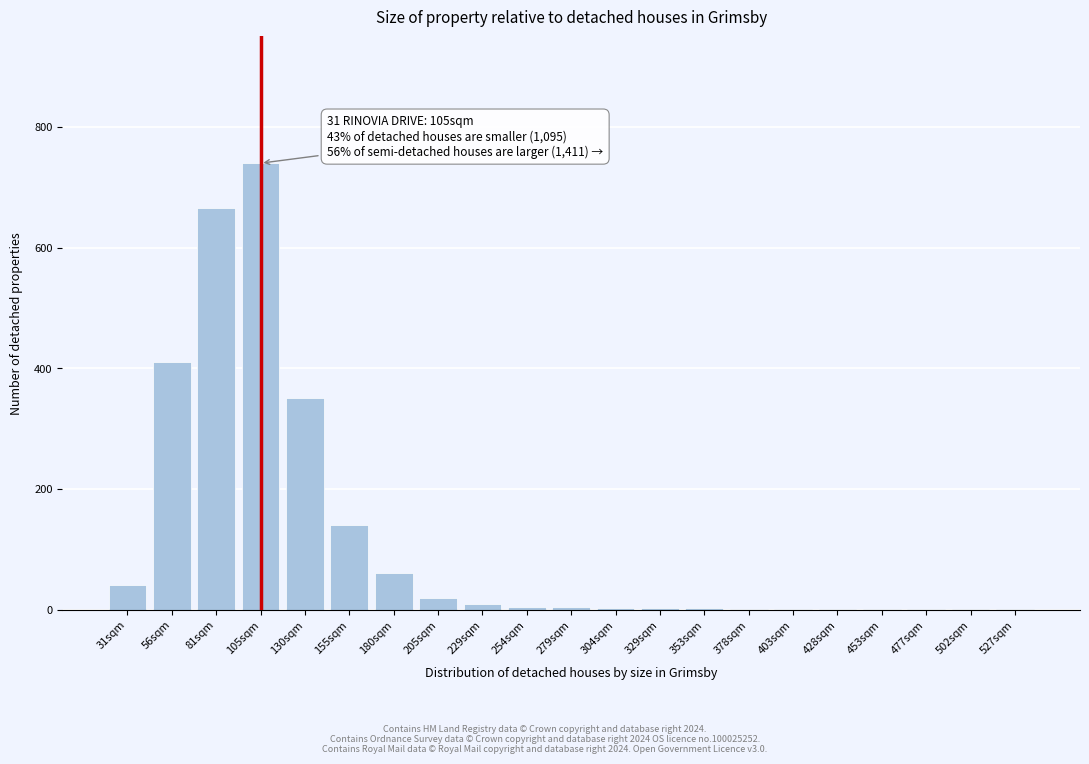

The chart shows a value of 1 at 527sqm. True or false?

True